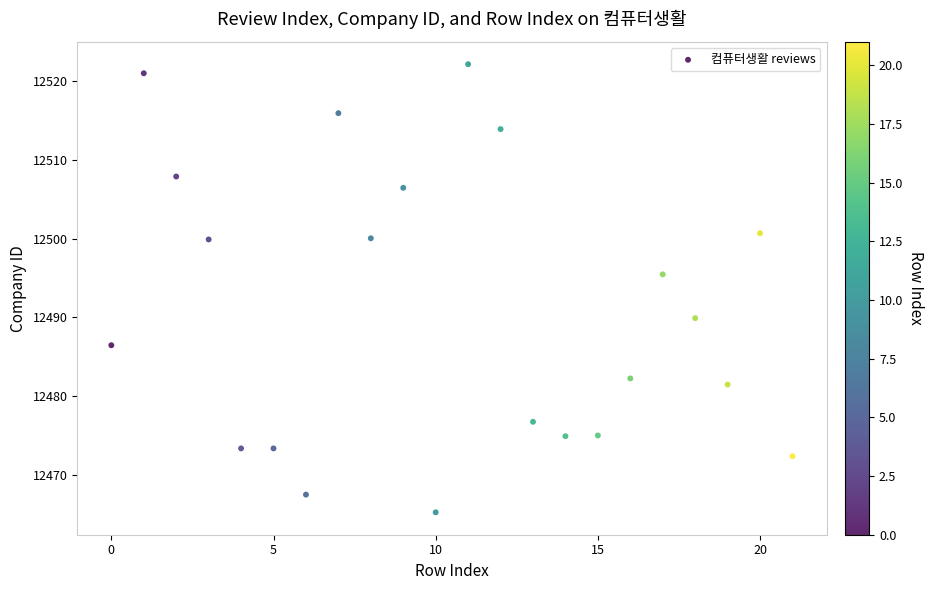

What is the range of Y values (max minus min)?

57.0